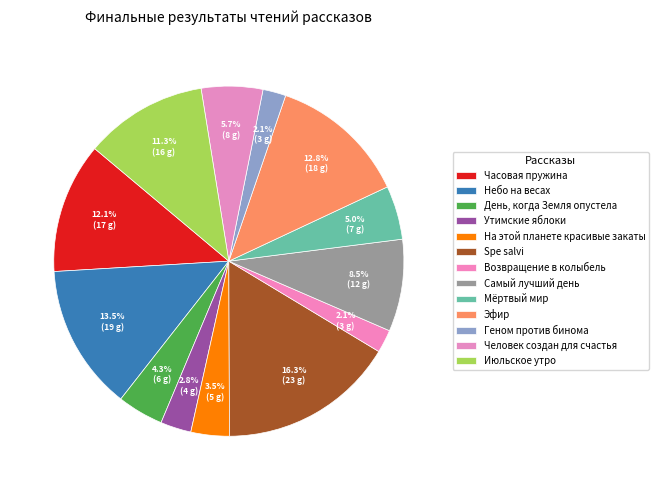

How many segments does this pie chart have?

13